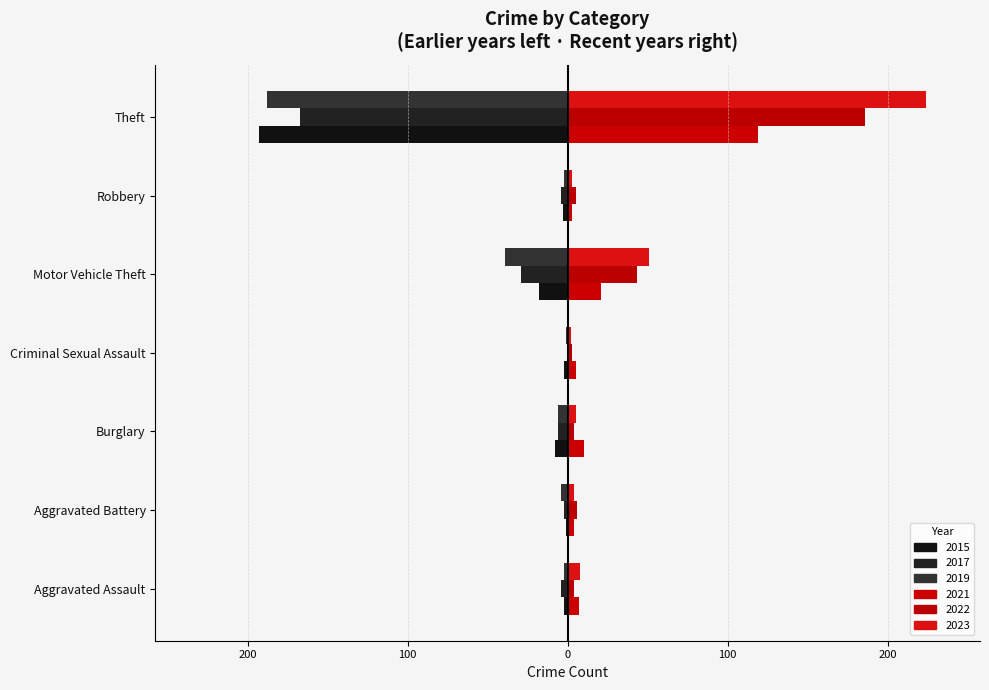

Is it true that 2015 equals -3 at Robbery?

True